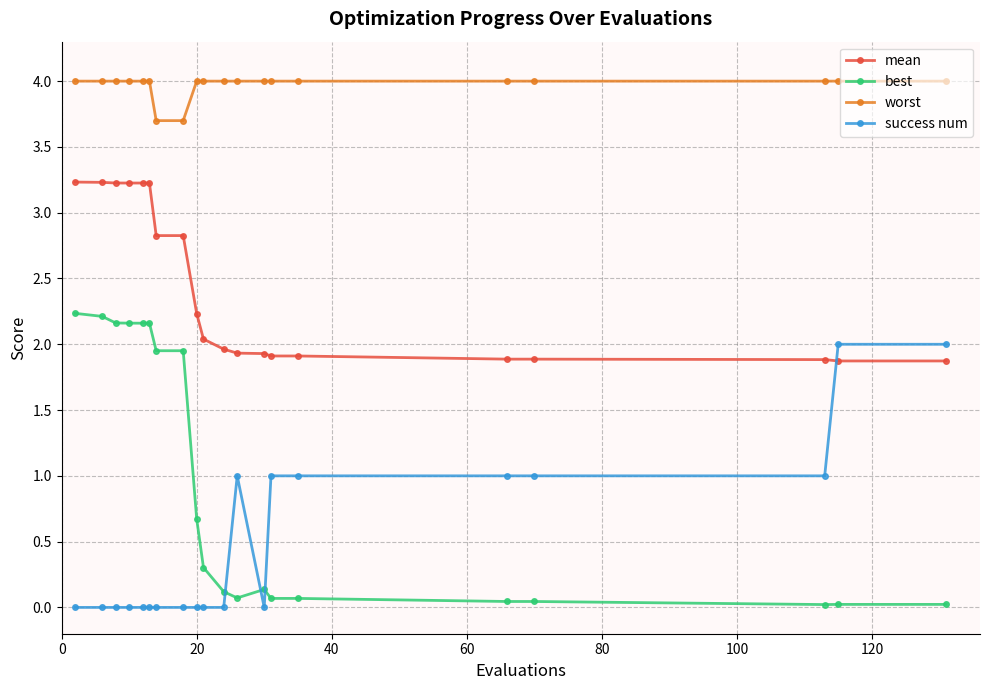

What is the sum of all mean values?

48.3